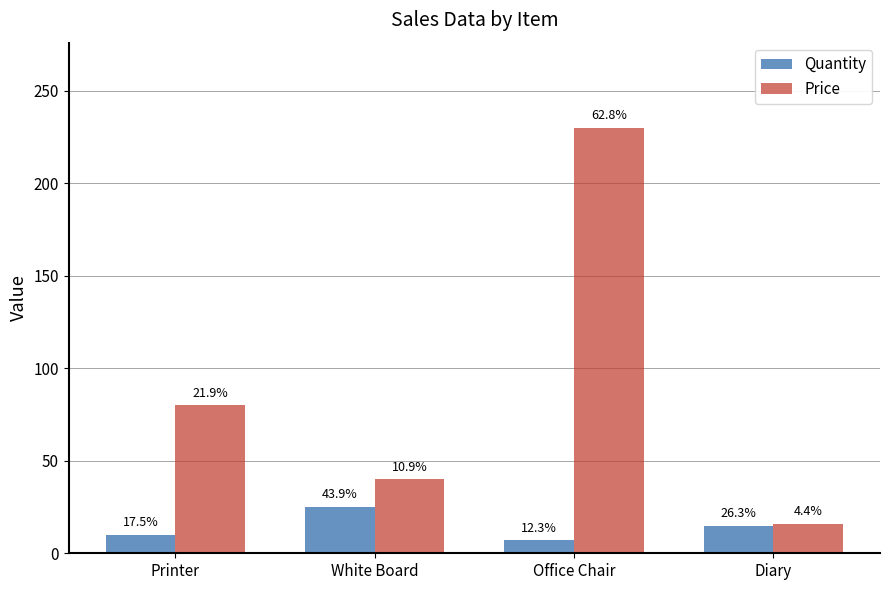

Count the Price values in the range 40 to 230.

3